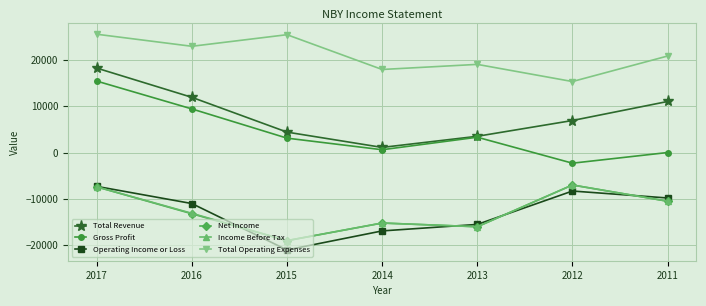

What is the smallest value displayed?

-21000